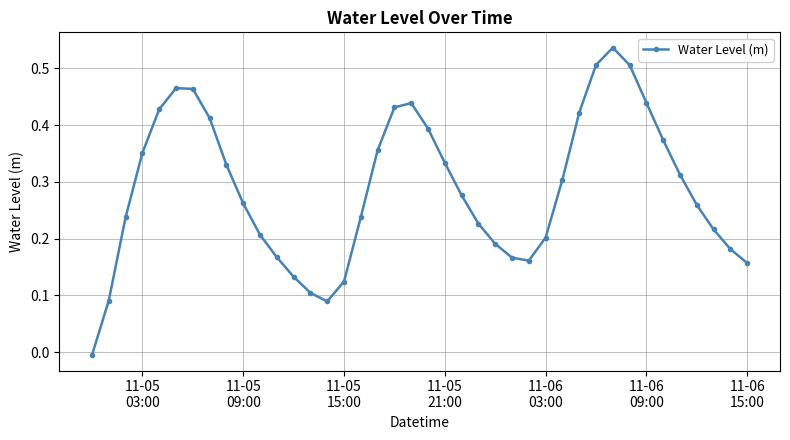

True or false: there are more than 0 points higher than both neighbors.

True